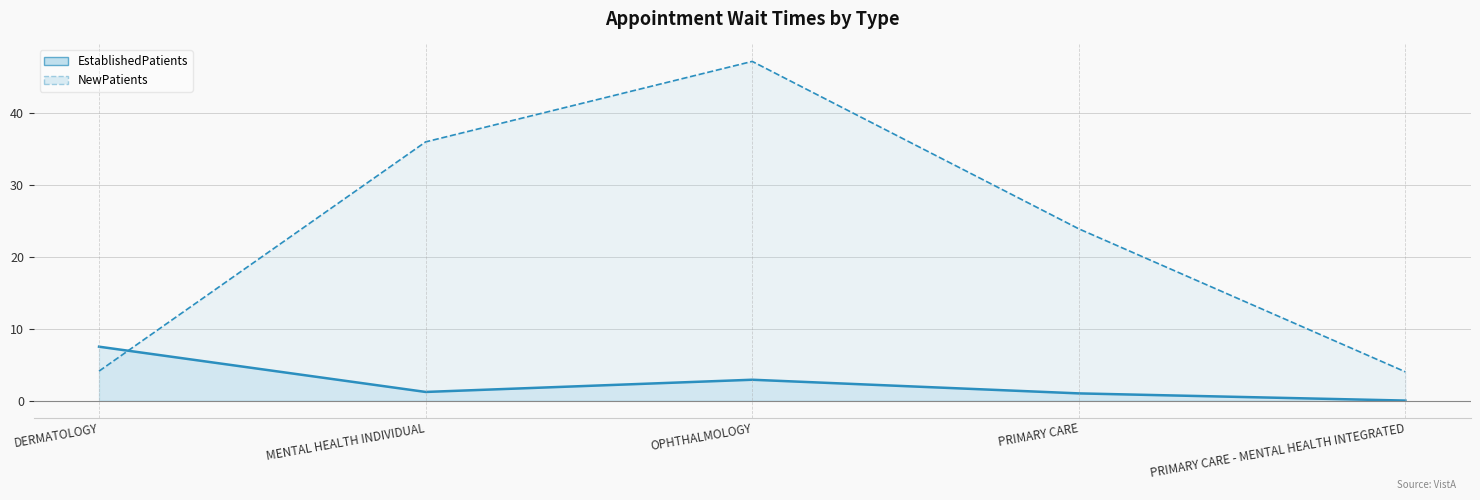

True or false: NewPatients has a value of 63.1 at OPHTHALMOLOGY.

False